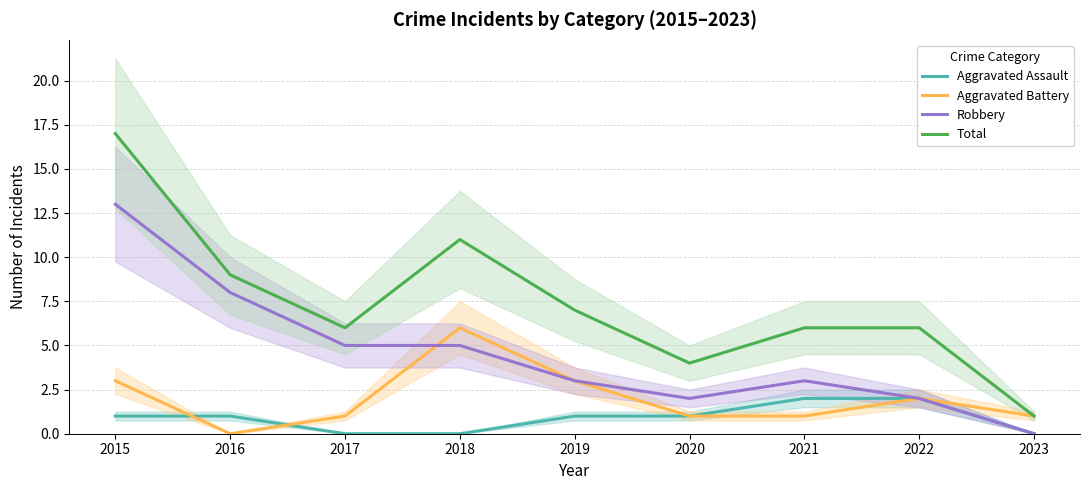

How many interior local valleys does the Total series have?

2